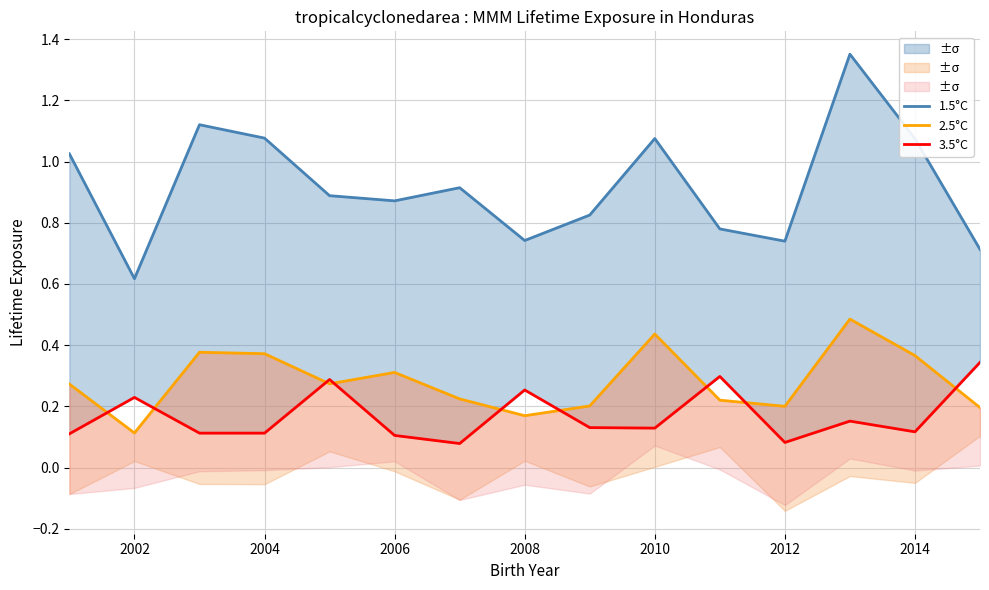

How many distinct data groups are displayed?

3